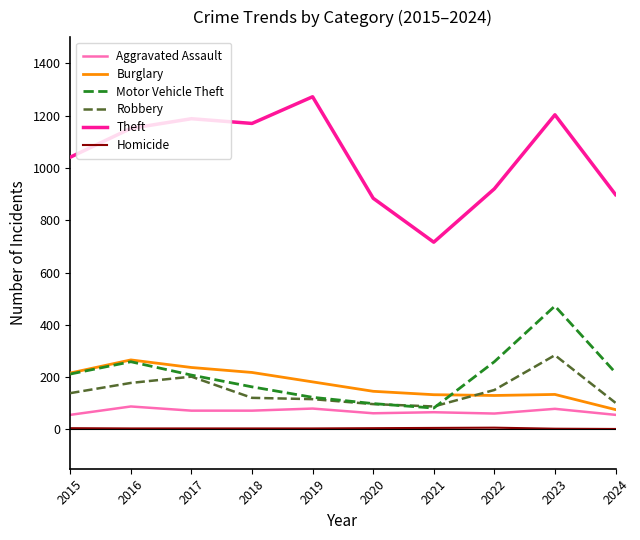

What is the sum of all Aggravated Assault values?

692